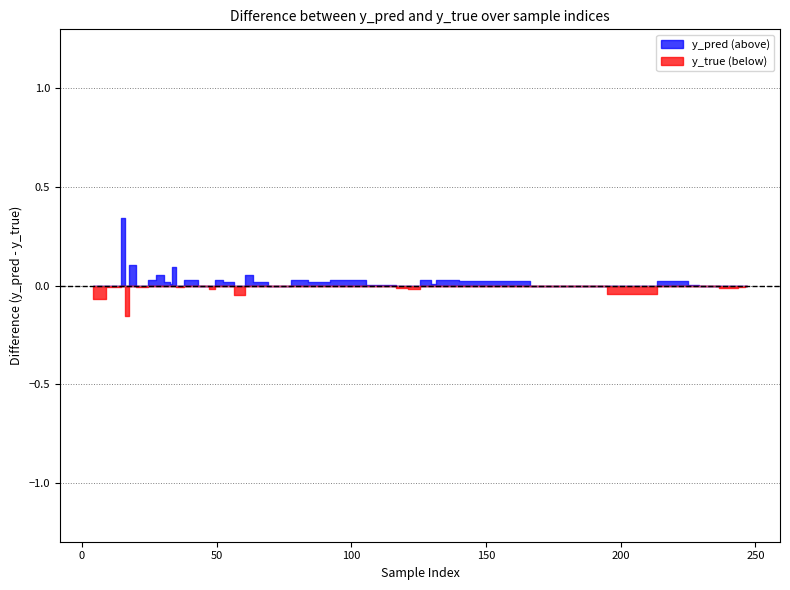

How many interior local valleys does the y_pred series have?

11